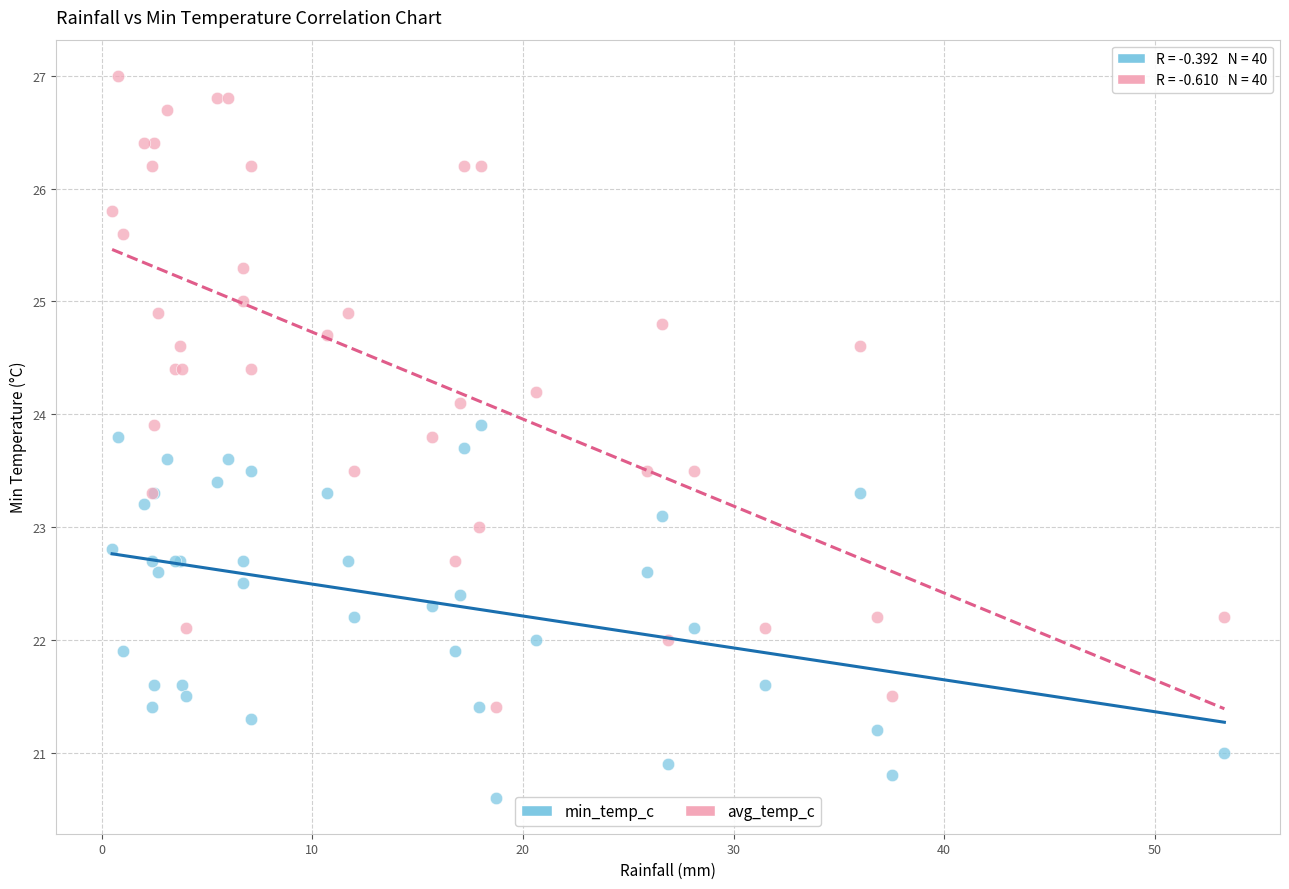

Which series contains the highest Y value?

avg_temp_c